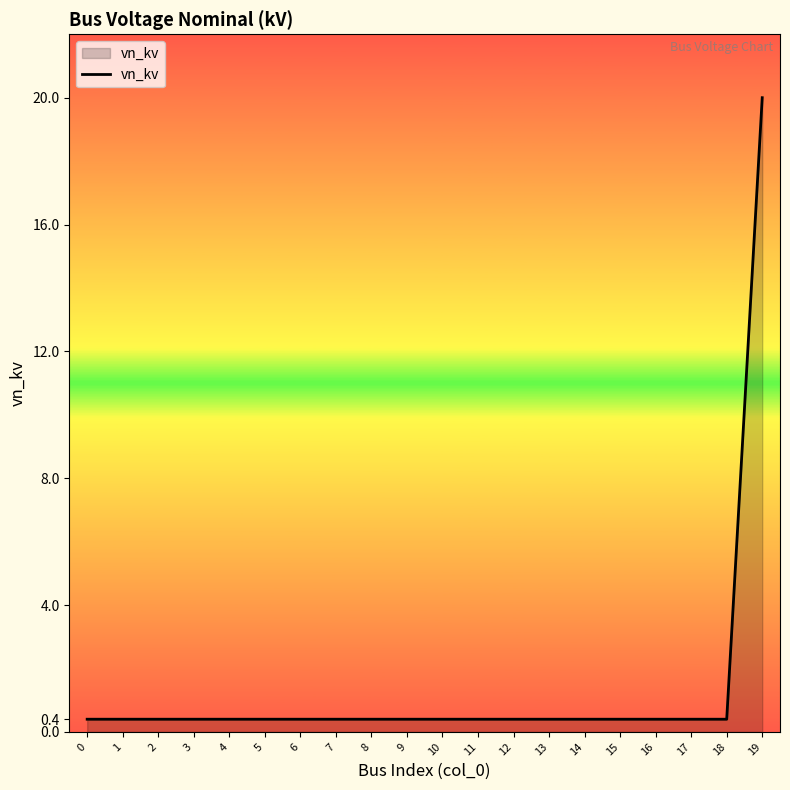

What is the greatest value displayed?

20.0